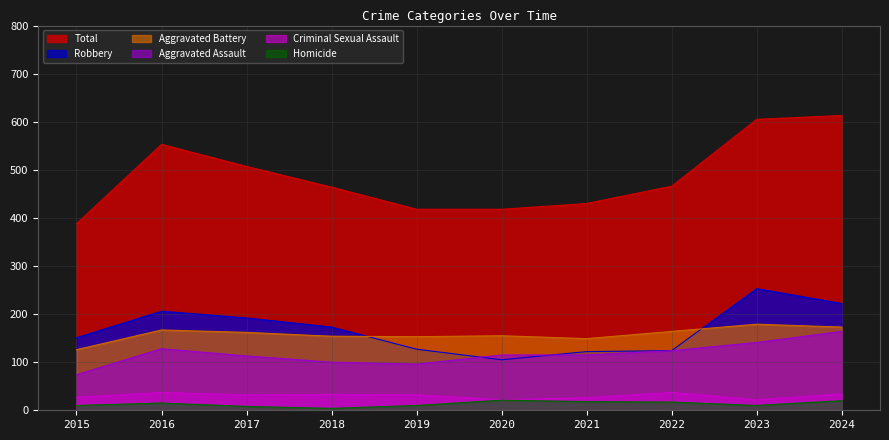

At 2015, list the series in order from largest to smallest.

Total, Robbery, Aggravated Battery, Aggravated Assault, Criminal Sexual Assault, Homicide